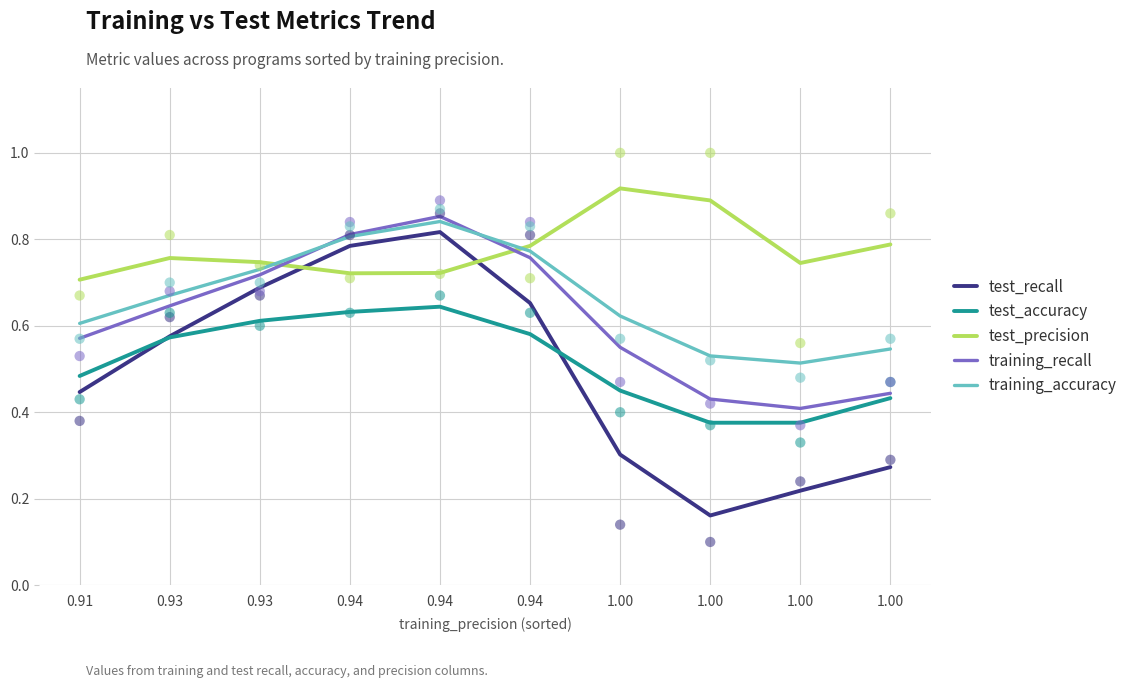

At which category is the sum across all series the highest?

0.94